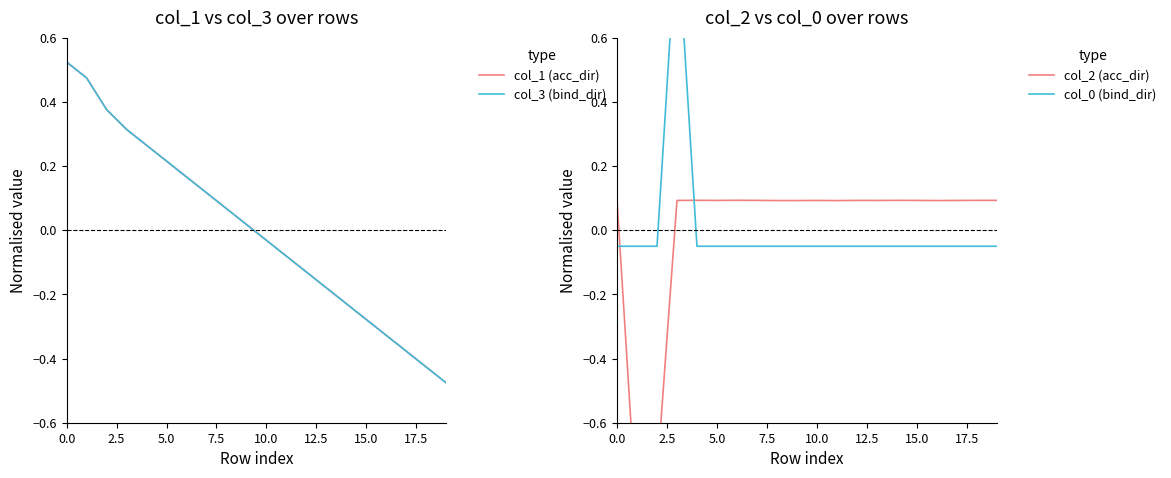

Does the chart have visible grid lines?

No